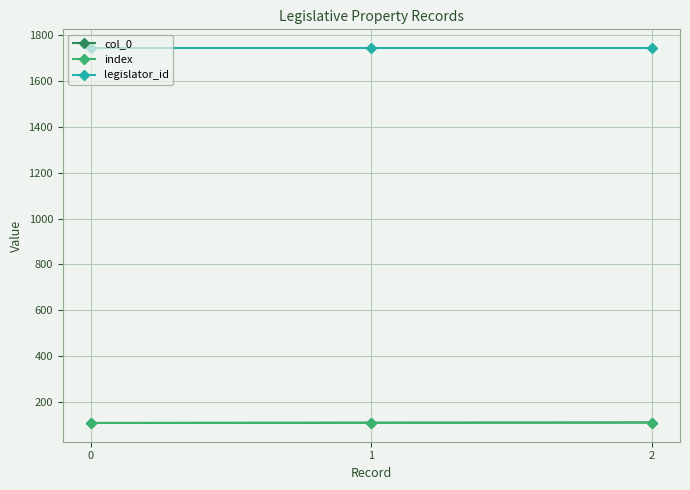

Which series has the largest total across all categories?

legislator_id